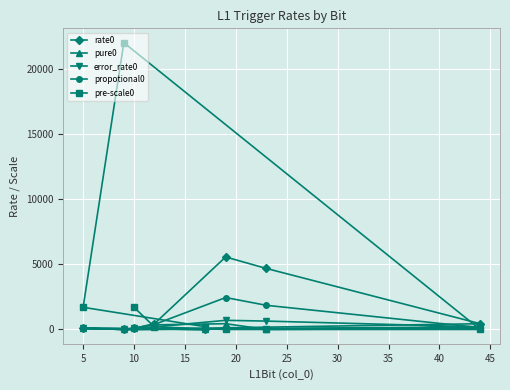

Which series has the largest range (max minus min)?

pre-scale0